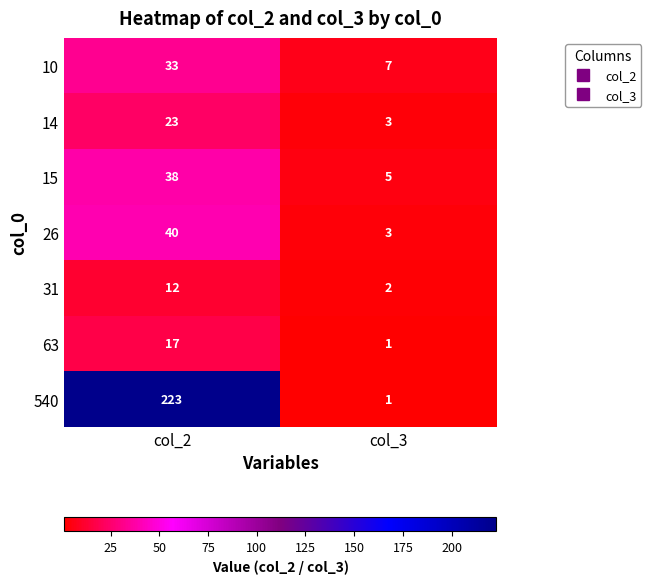

Rank the categories by 26 value from lowest to highest.

col_3, col_2